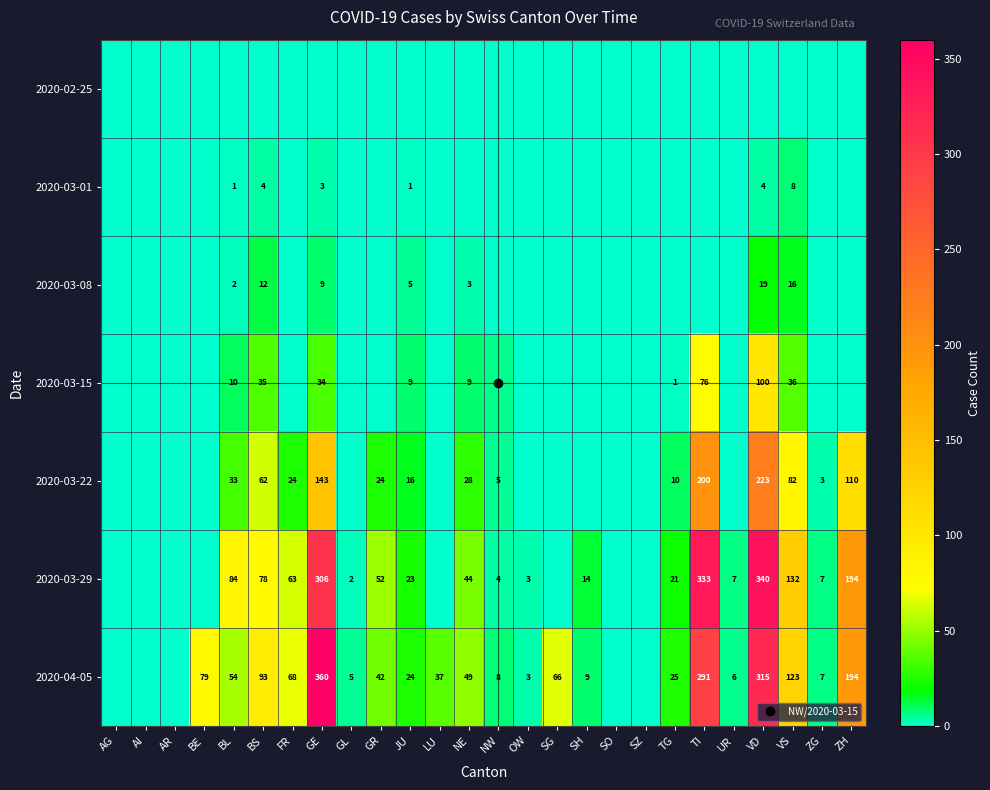

Which series has the largest range (max minus min)?

2020-04-05